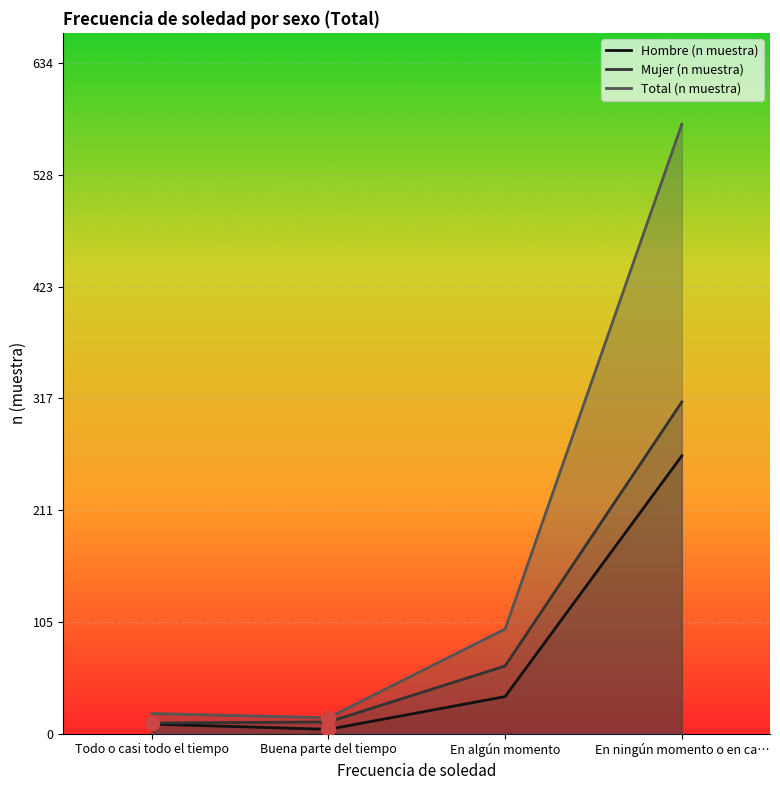

True or false: Mujer (n muestra) and Total (n muestra) cross at least once.

False